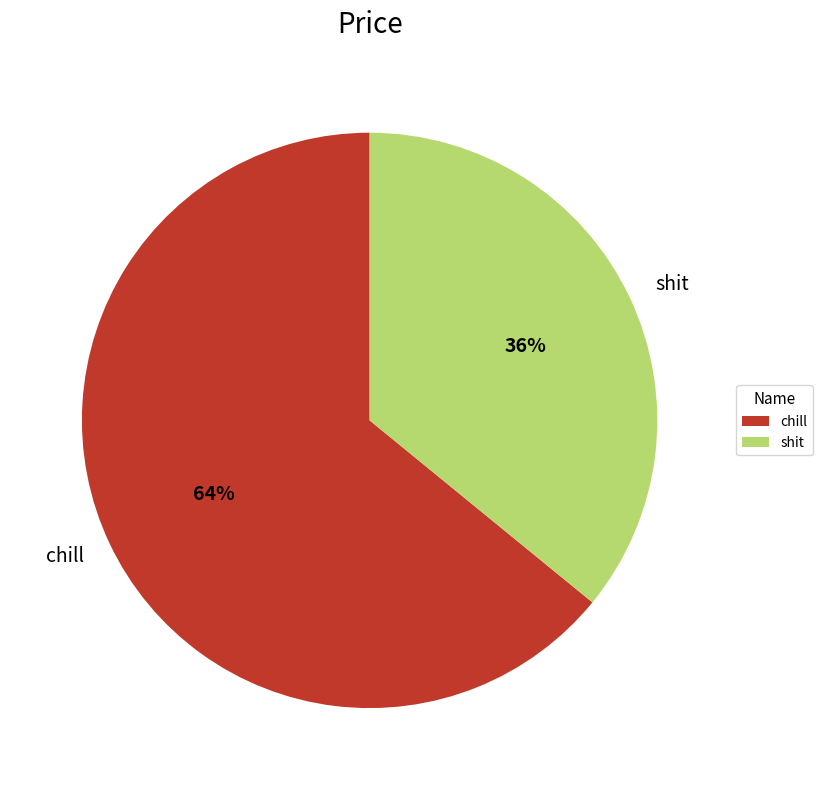

Which slice is the largest?

chill